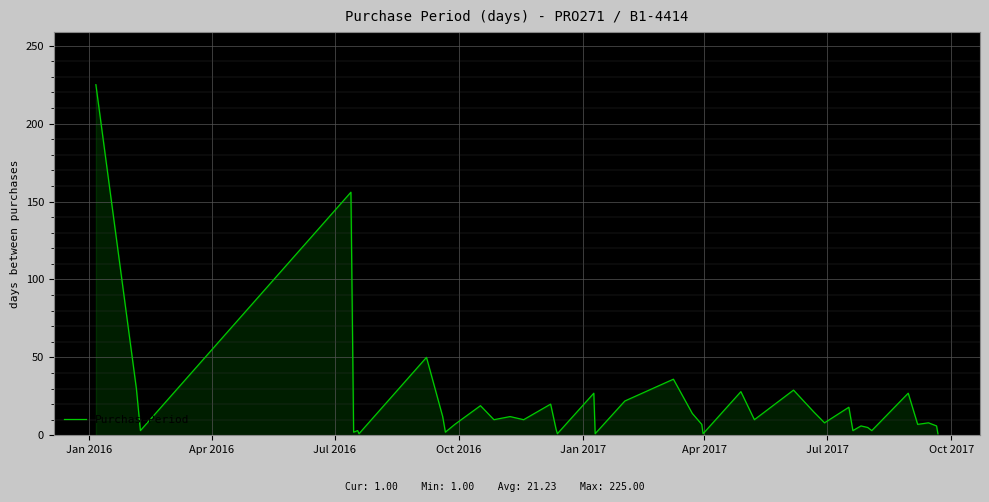

What is the difference between the maximum and minimum values?

224